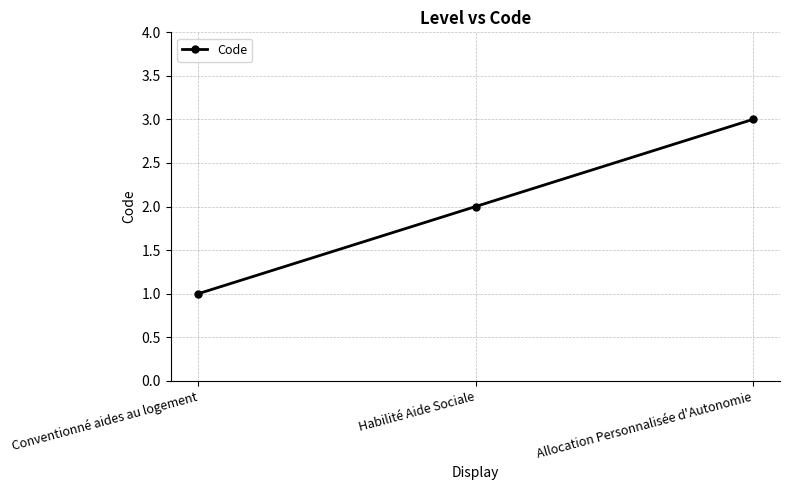

What position from the right is Allocation Personnalisée d'Autonomie?

1